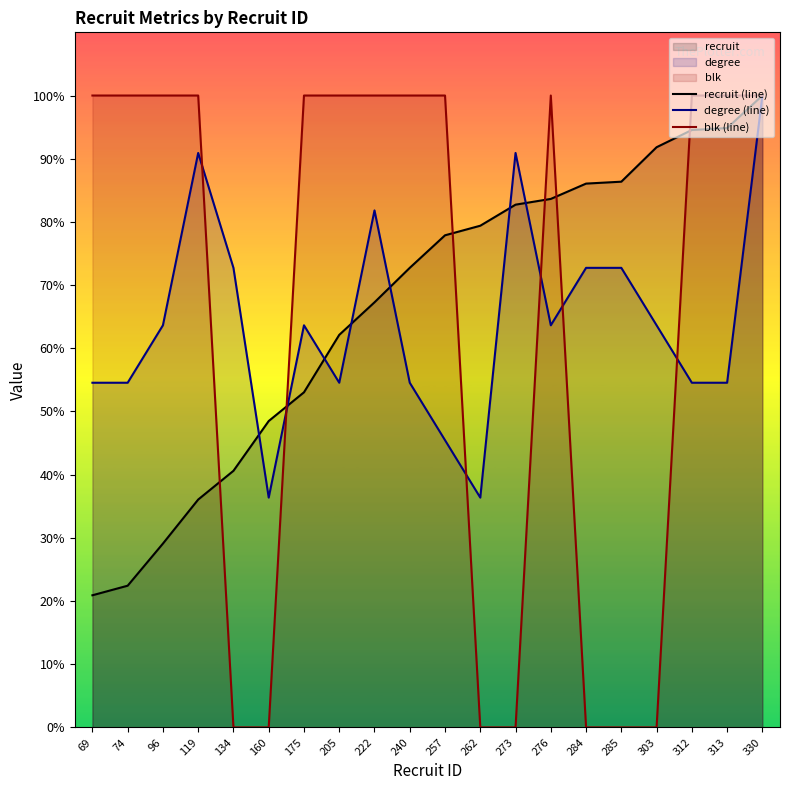

Where is recruit (line) nearest to the value 60?

205